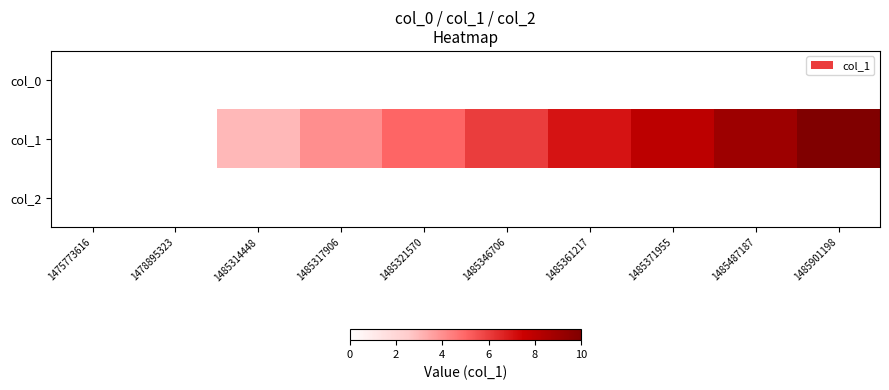

What is the difference between the highest and lowest values at 1485317906?

4